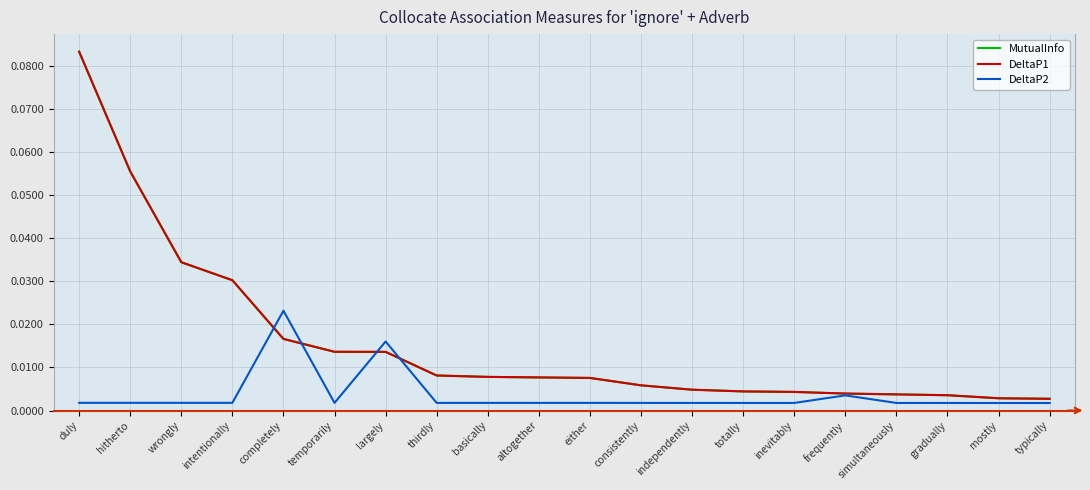

Does the chart display data point markers on the line(s)?

No